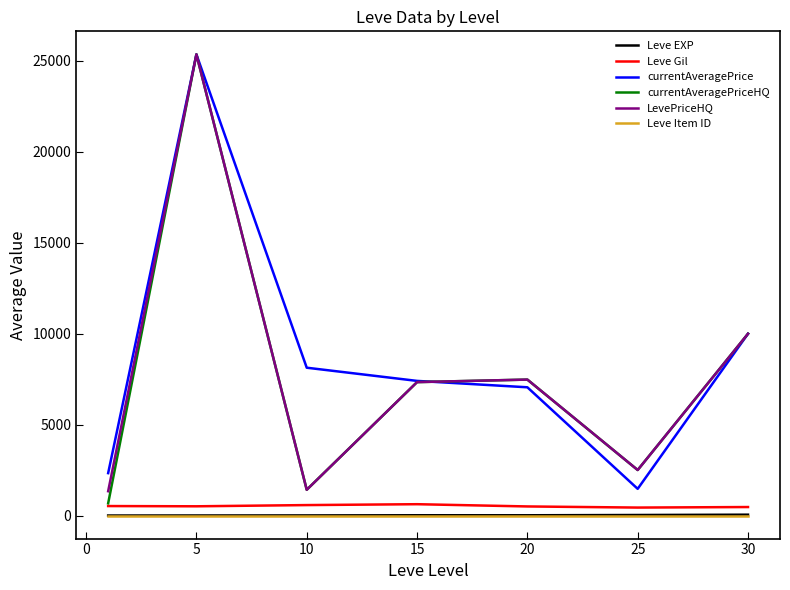

What is the greatest value displayed?

25344.7